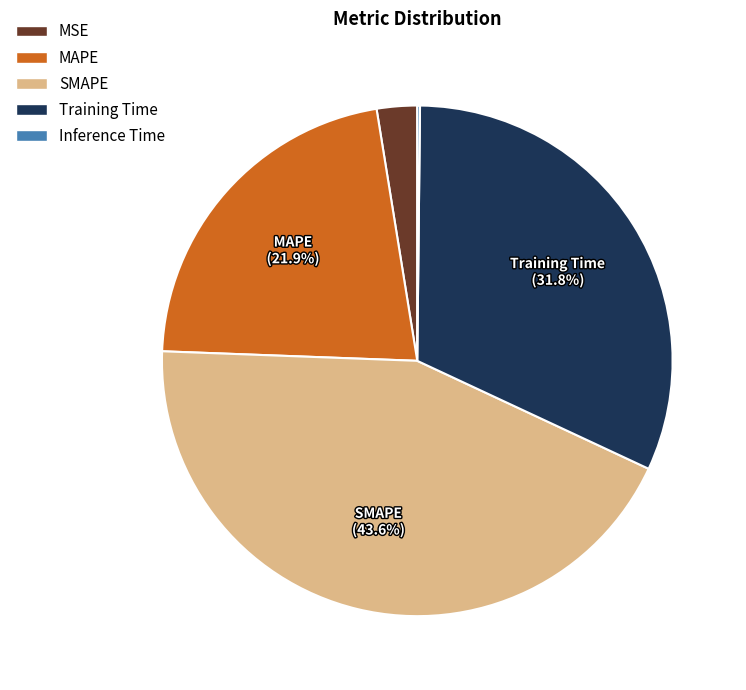

True or false: MSE accounts for 3% of the total.

True